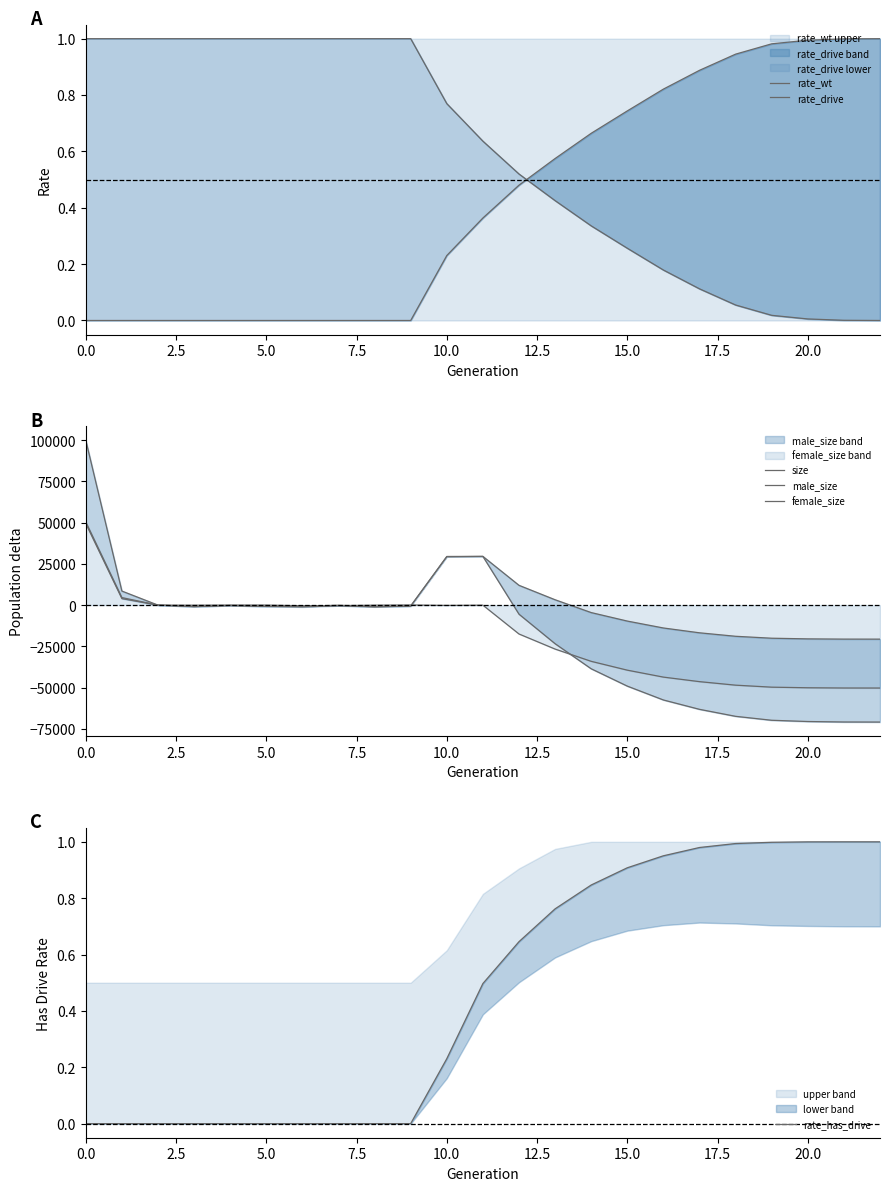

List the series in order of their peak value, highest first.

size, female_size, male_size, rate_wt, rate_drive, rate_has_drive